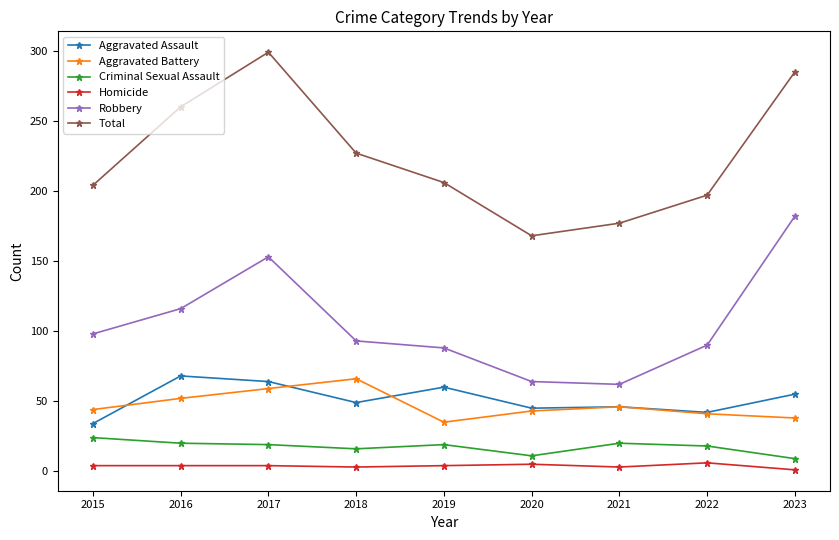

Where is Aggravated Assault nearest to the value 51?

2018